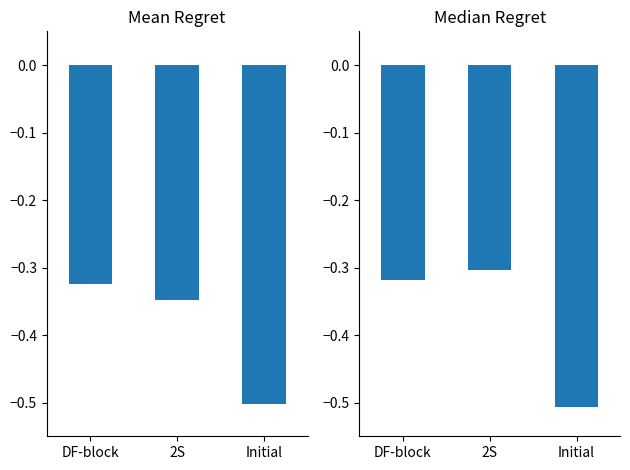

What is the difference between the Mean Regret values at Initial and DF-block?

0.2